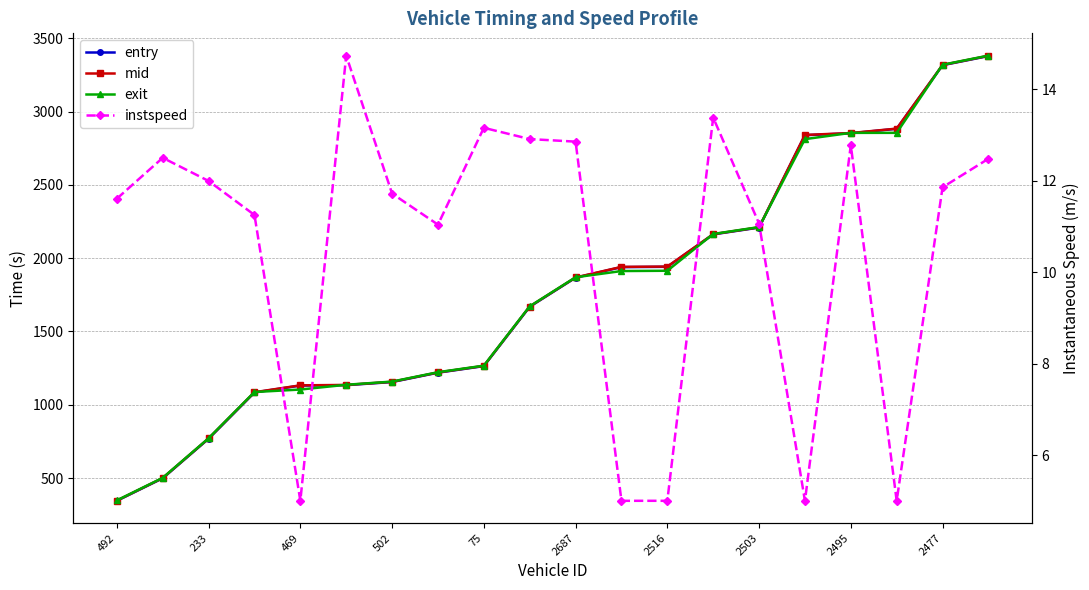

True or false: instspeed and exit cross at least once.

False